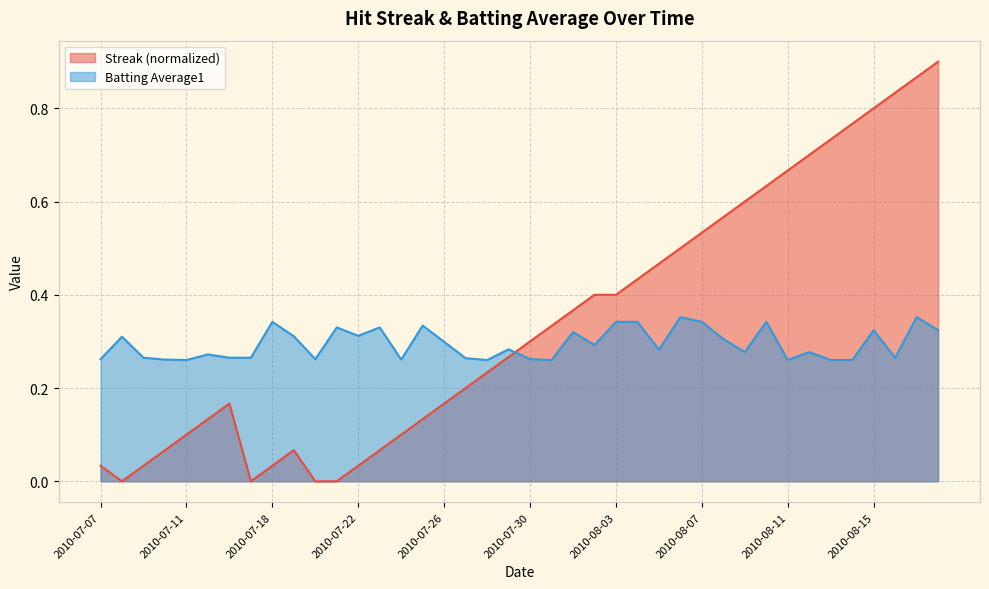

Reading right to left, what are all the values shown in this chart?

Streak: 0.9	0.9	0.8	0.8	0.8	0.7	0.7	0.7	0.6	0.6	0.6	0.5	0.5	0.5	0.4	0.4	0.4	0.4	0.3	0.3	0.3	0.2	0.2	0.2	0.1	0.1	0.1	0.0	0.0	0.0	0.1	0.0	0.0	0.2	0.1	0.1	0.1	0.0	0.0	0.0
Batting Average1: 0.3	0.4	0.3	0.3	0.3	0.3	0.3	0.3	0.3	0.3	0.3	0.3	0.4	0.3	0.3	0.3	0.3	0.3	0.3	0.3	0.3	0.3	0.3	0.3	0.3	0.3	0.3	0.3	0.3	0.3	0.3	0.3	0.3	0.3	0.3	0.3	0.3	0.3	0.3	0.3